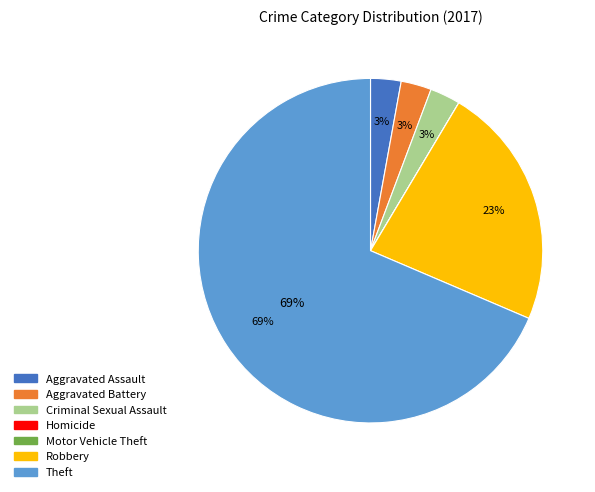

To the nearest percent, what is the average slice percentage?

14%